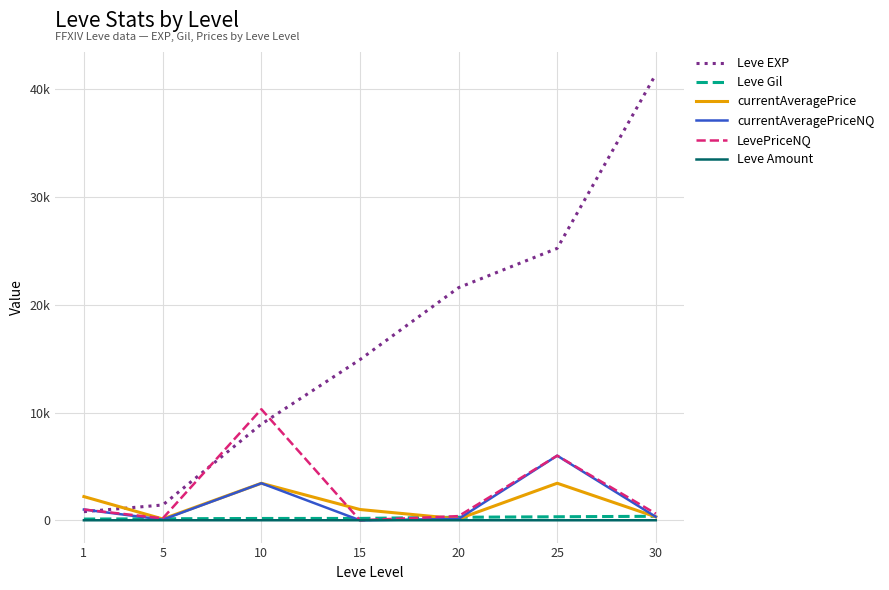

Is it true that Leve Amount equals 0.2 at 1?

False